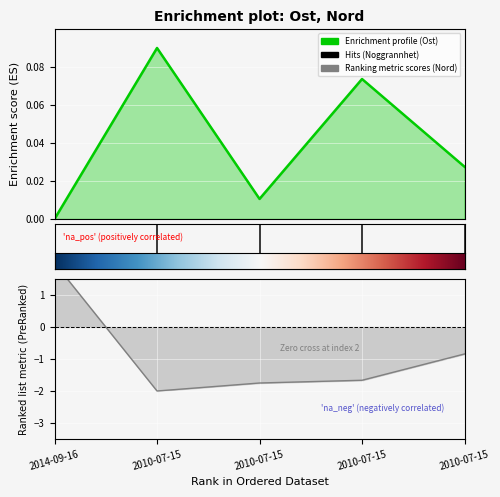

What is the label of the 4th point from the left?

2010-07-15